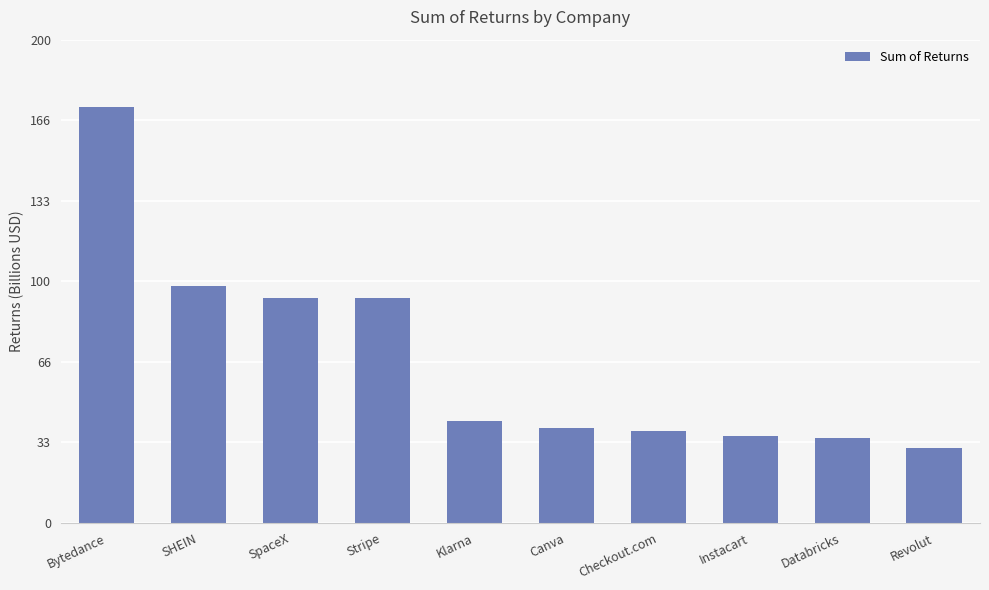

What is the label of the 5th bar from the right?

Canva